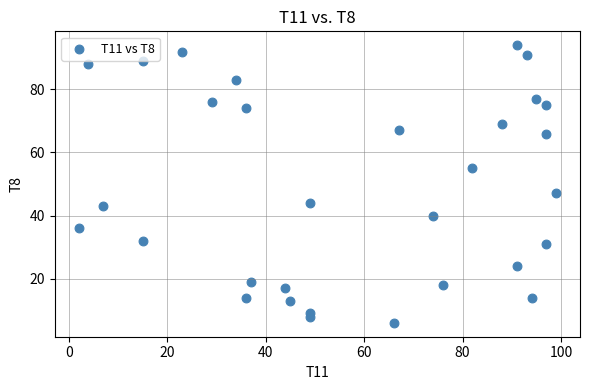

What is the range of Y values (max minus min)?

88